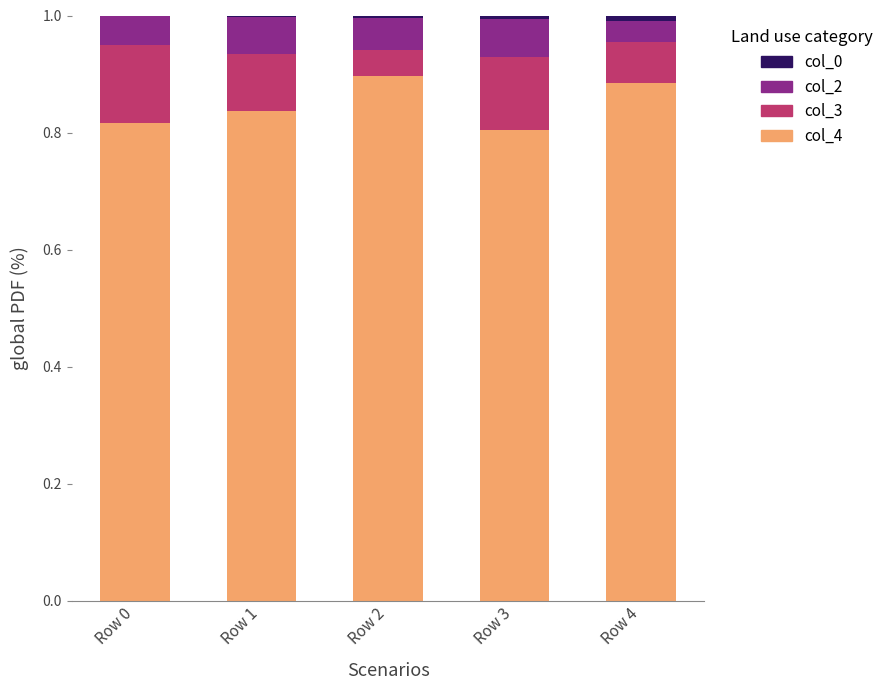

The col_4 series shows 0.3 at Row 2. True or false?

False